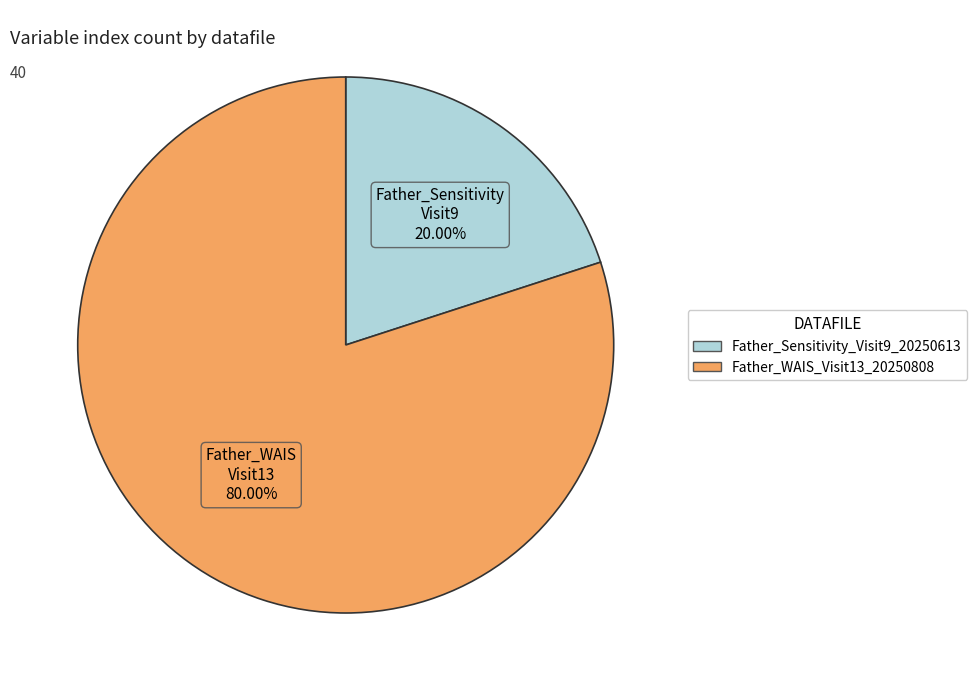

The Father_WAIS_Visit13_20250808 slice represents 90% of the pie. True or false?

False